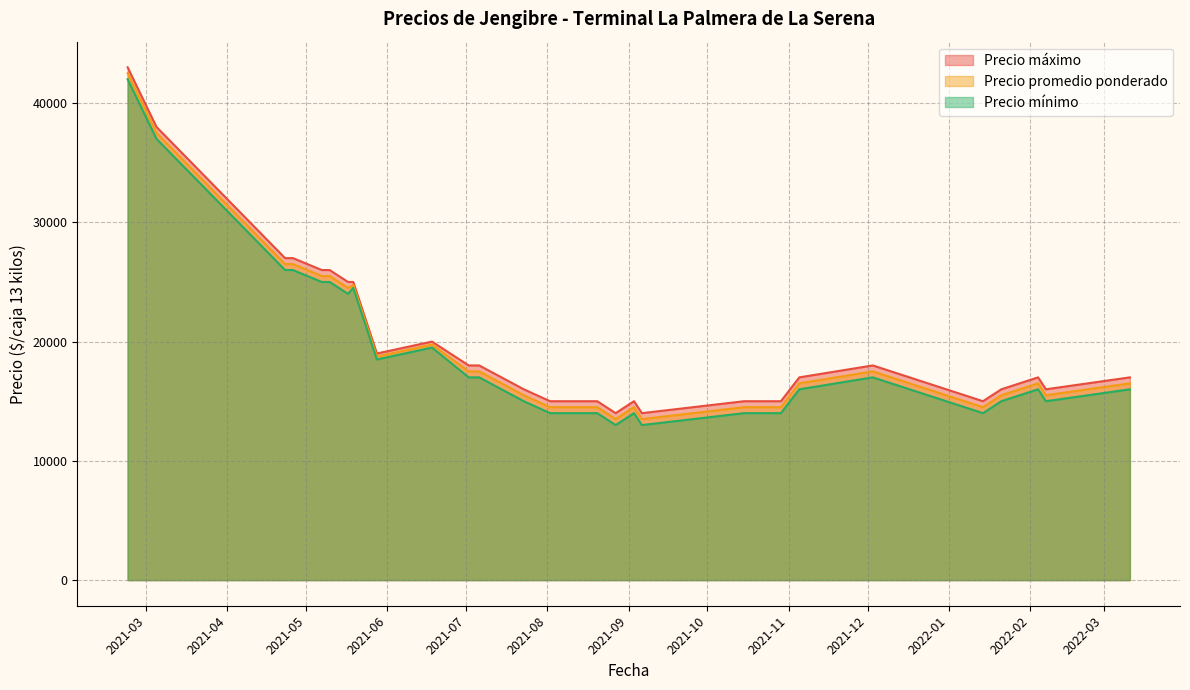

How many data points in Precio promedio ponderado are above 16500?

13